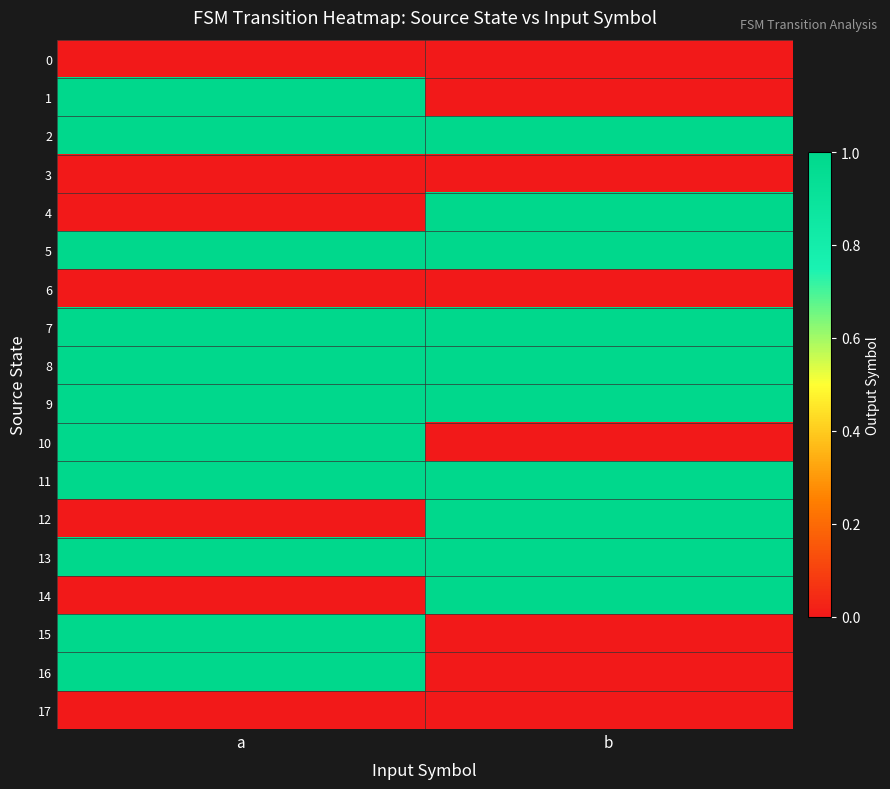

List the series in order of their peak value, highest first.

1, 2, 4, 5, 7, 8, 9, 10, 11, 12, 13, 14, 15, 16, 0, 3, 6, 17